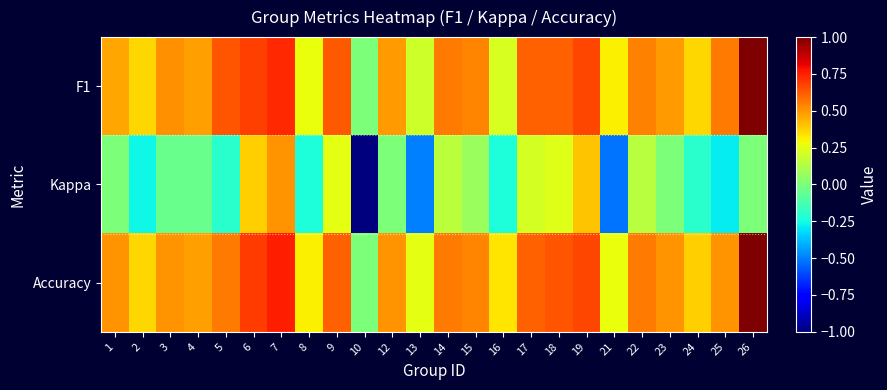

What is the total value across all series at 22?

1.2